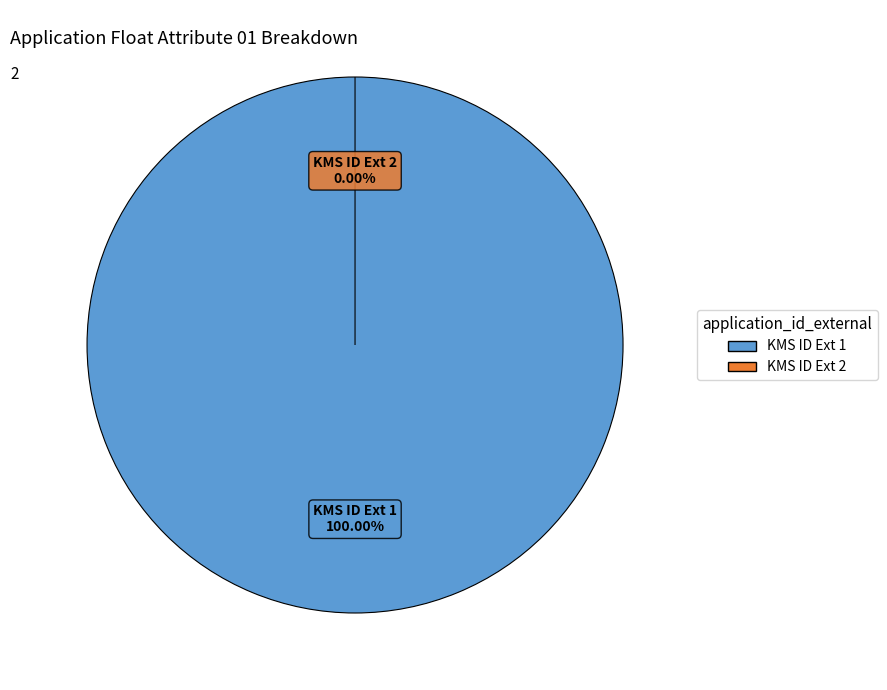

Which has a higher value, C40501 KMS AUTO ID External 1 or C40501 KMS AUTO ID External 2?

C40501 KMS AUTO ID External 1